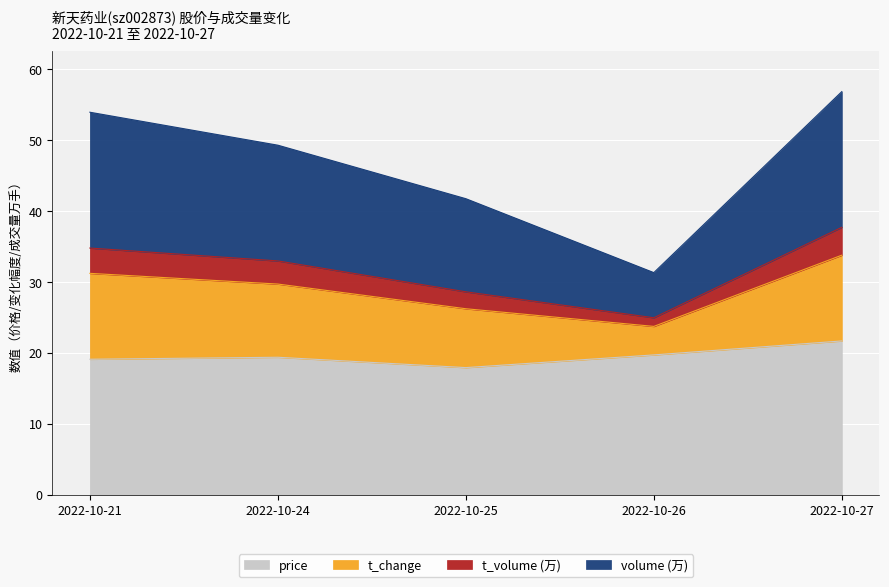

The price series shows 11.4 at 2022-10-24. True or false?

False